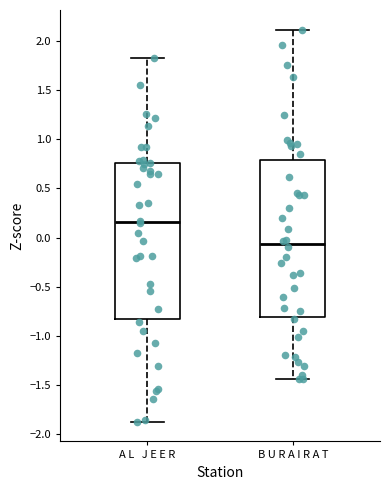

Reading left to right, read every box against the y-axis: the position of its median line, the range the box covers, and the ends of its whiskers. The values are not printed on the chart, so give them approximately, as read against the axis.

A L J E E R: median 0.15, box -0.85 to 0.75, whiskers -1.85 to 1.85
B U R A I R A T: median -0.05, box -0.80 to 0.80, whiskers -1.45 to 2.10